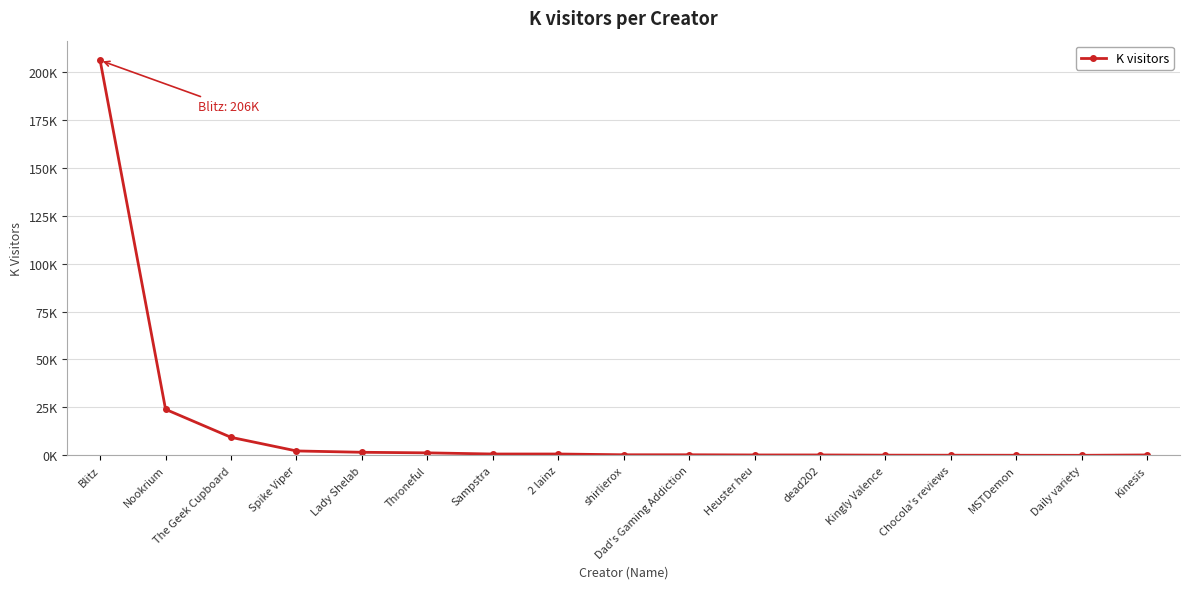

At which category does the data reach its first local valley?

Daily variety